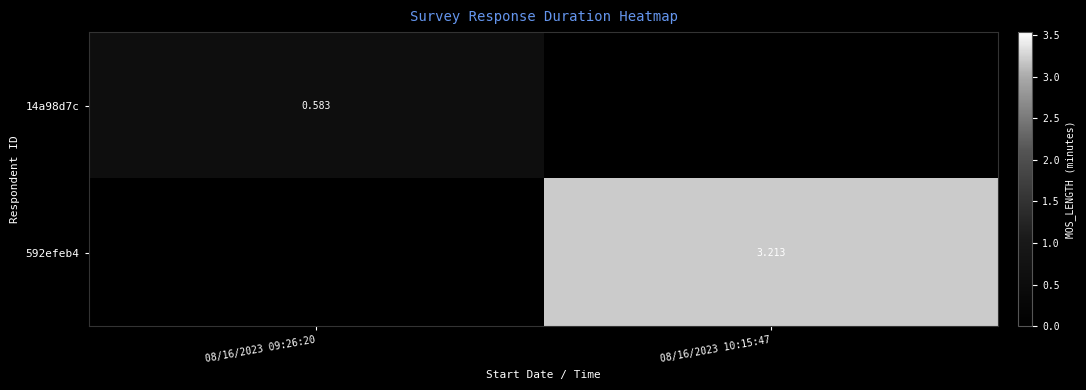

Between 08/16/2023 09:26:20 and 08/16/2023 10:15:47, which series saw the biggest shift?

592efeb4